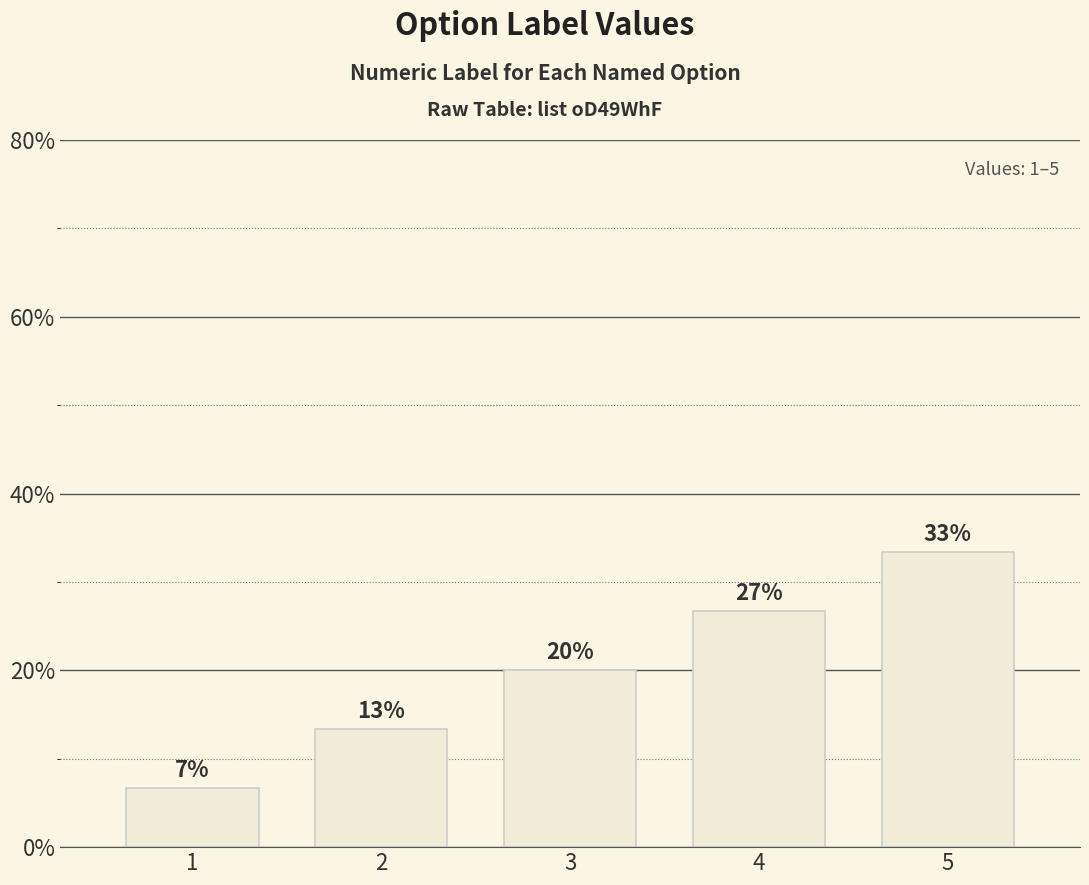

How many bars are there in total?

5